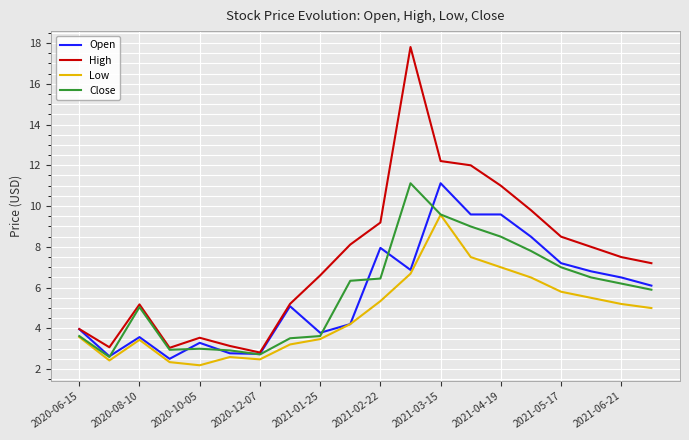

Which series has the widest spread of values?

High